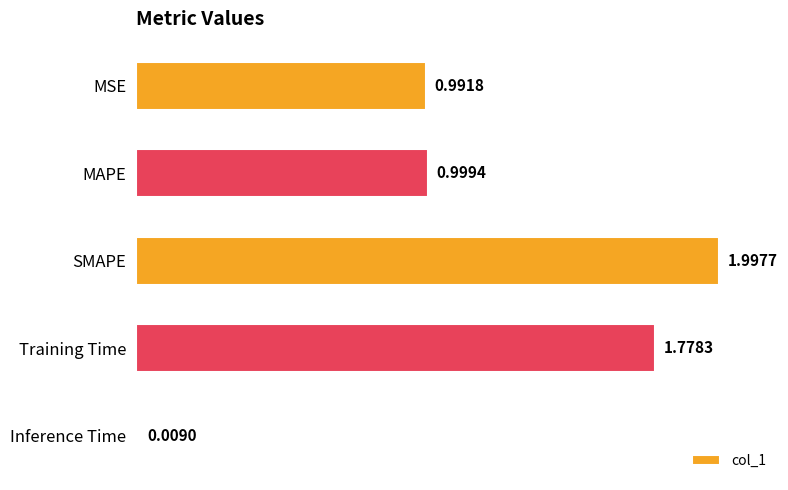

Are the bars horizontal?

Yes